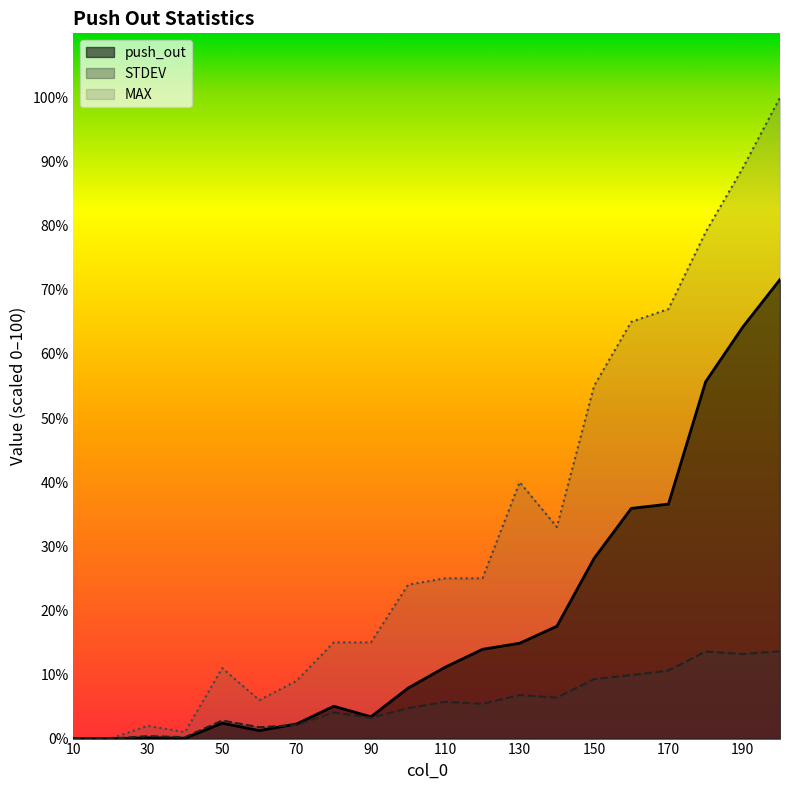

At which category does push_out reach its first local peak?

30